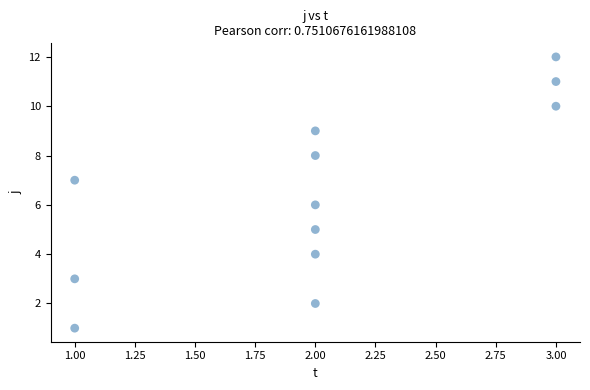

What is the range of Y values (max minus min)?

11